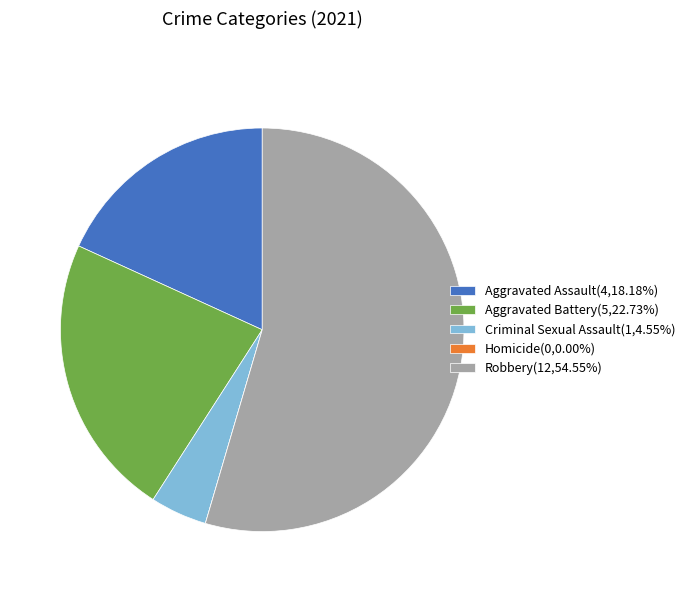

Approximately how many times larger is the value at Robbery(12,54.55%) compared to Aggravated Assault(4,18.18%)?

3.0